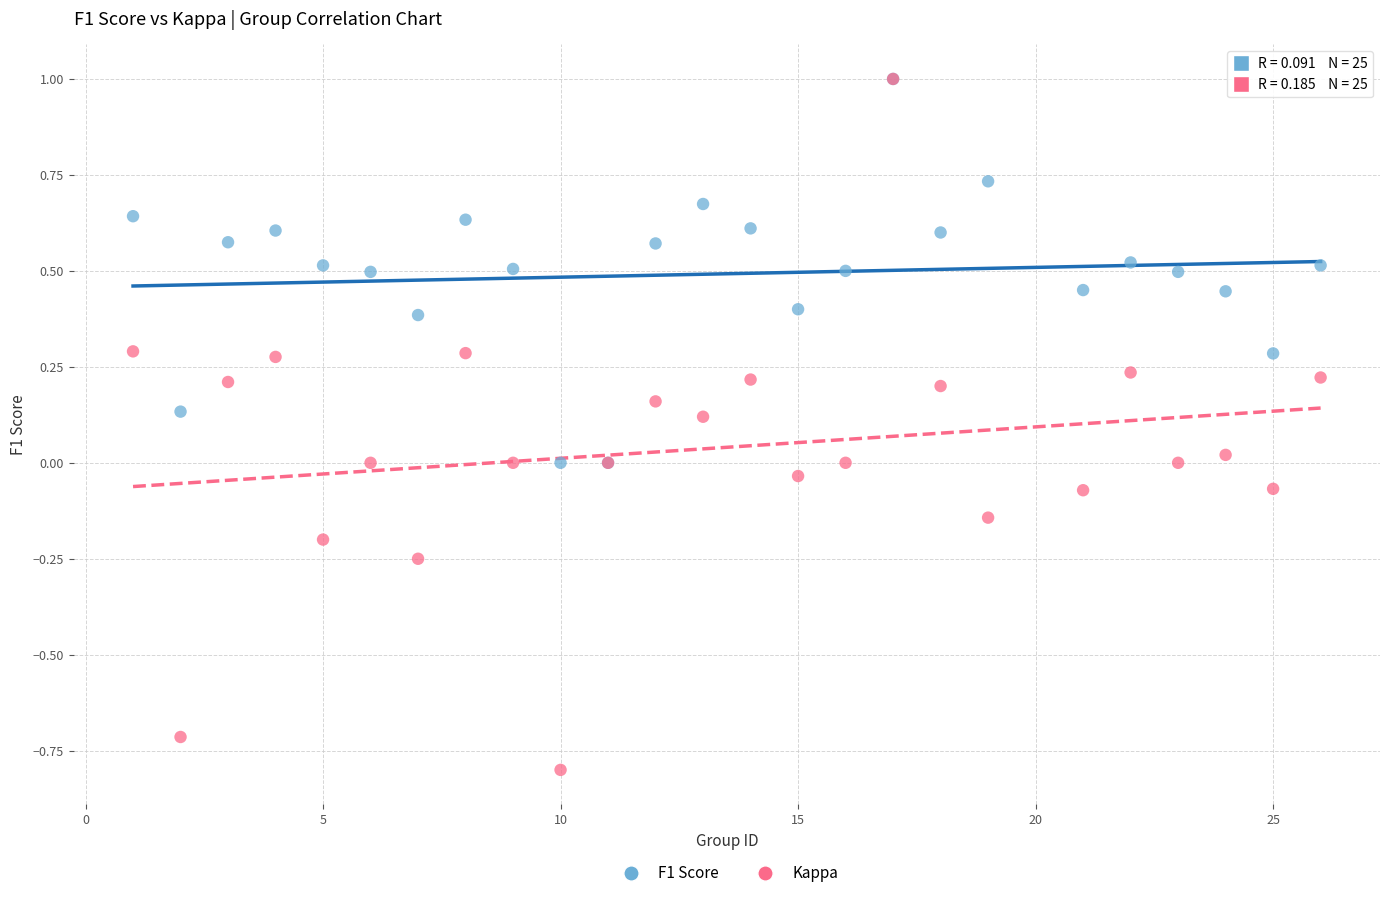

What are all the series names shown in the legend?

F1 Score, Kappa